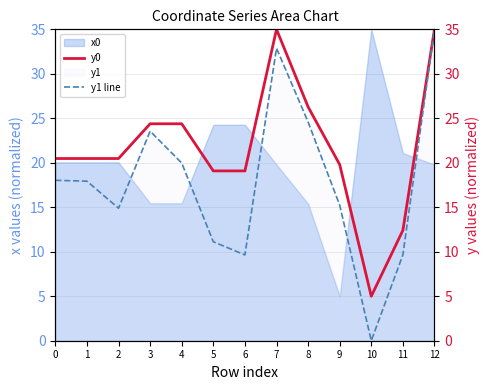

True or false: y1 line has a value of 23.1 at 9.

False